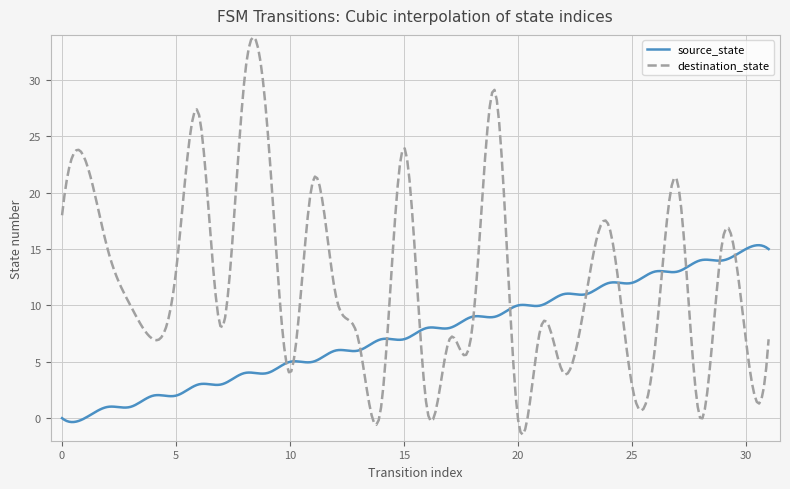

How many lines are shown in the chart?

2